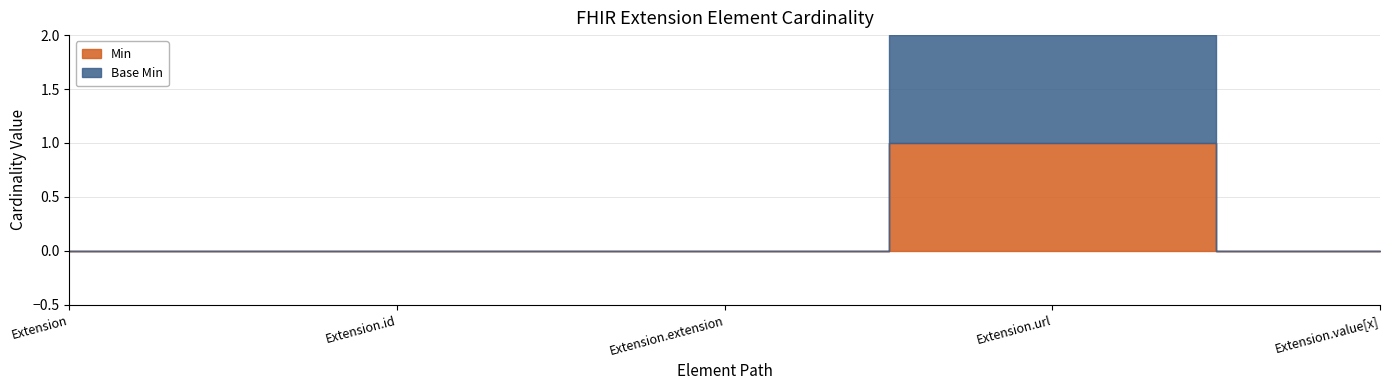

What is the difference between the maximum and second lowest values in the Min series?

1